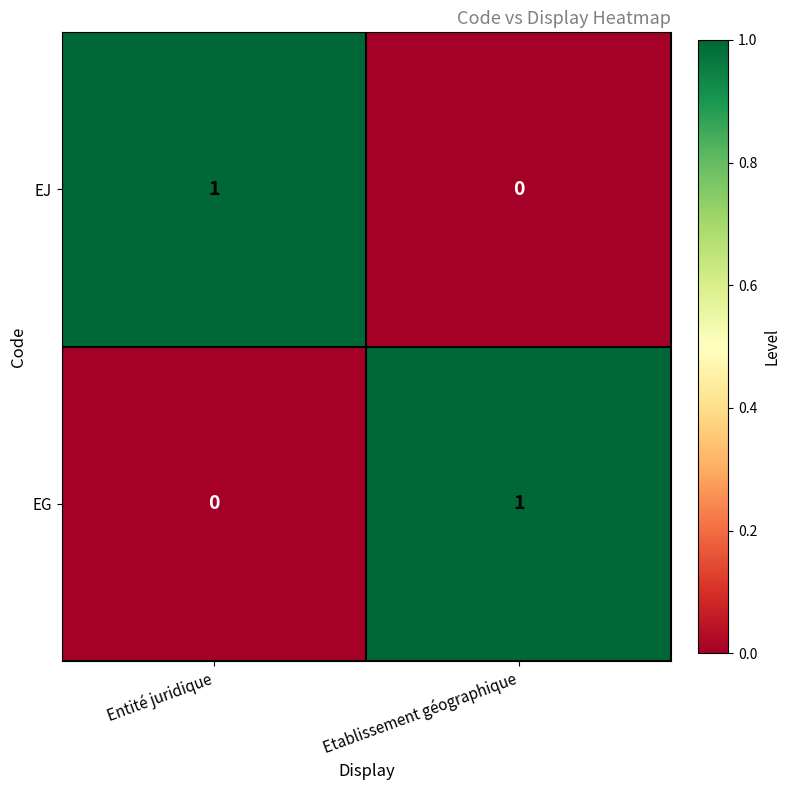

Which category has the lowest value in the EG series?

Entité juridique